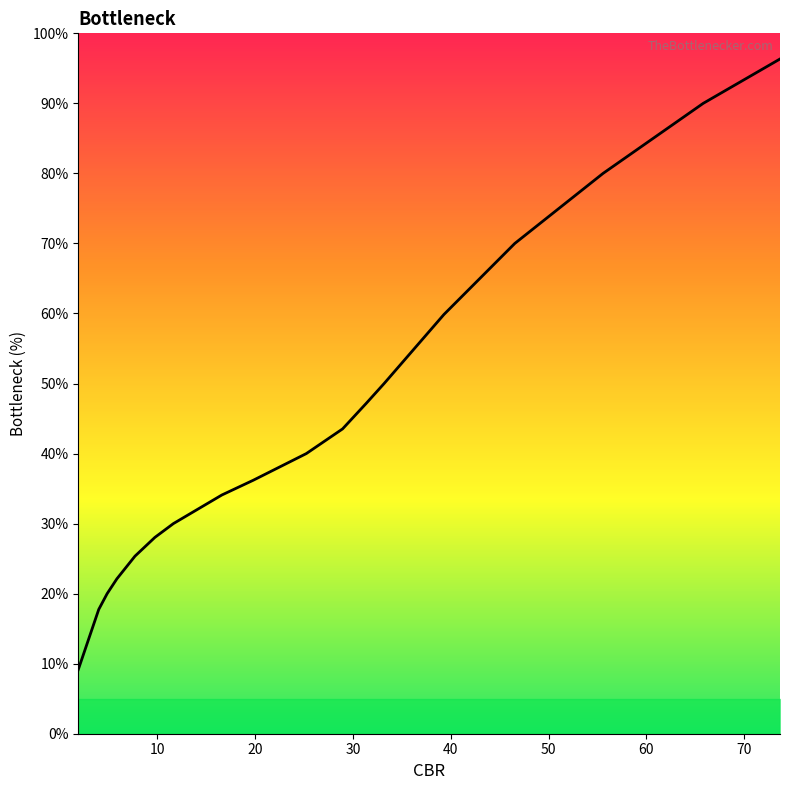

What is the average value?

44.4